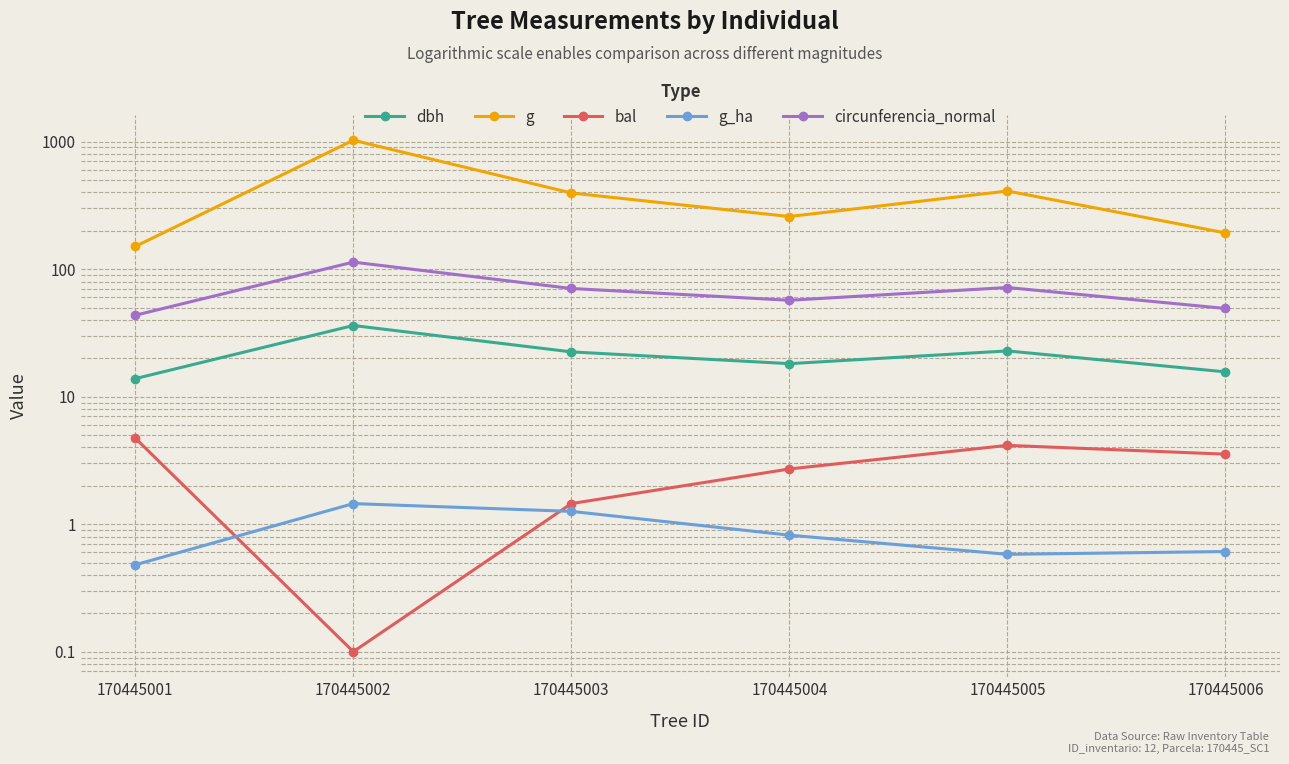

Which label corresponds to the smallest value in the chart?

170445002